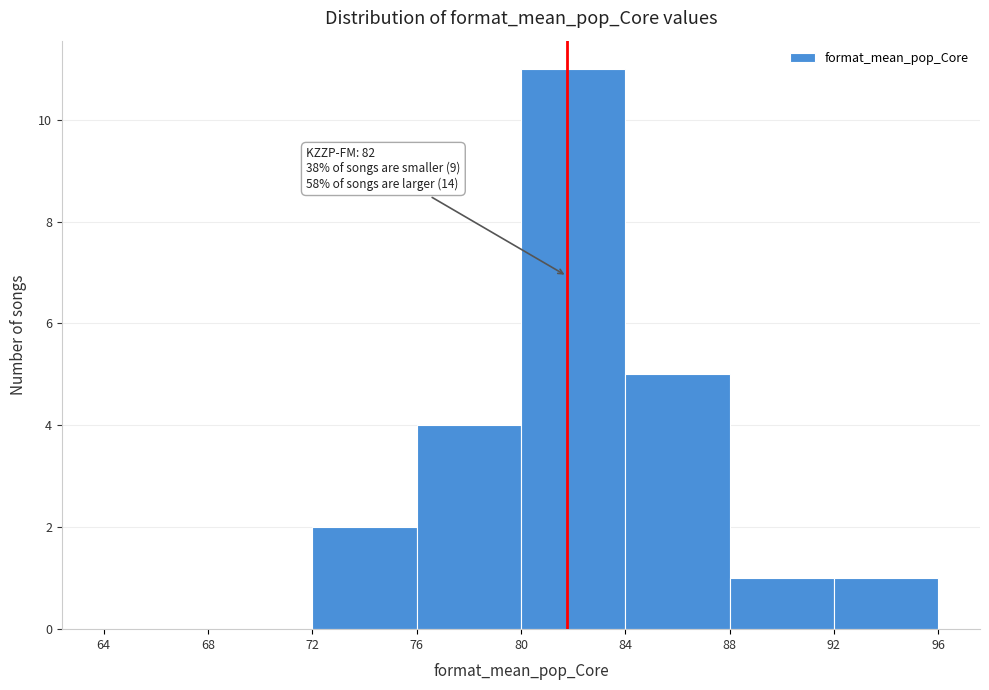

Which range on the x-axis has the tallest bar?

80 to 84